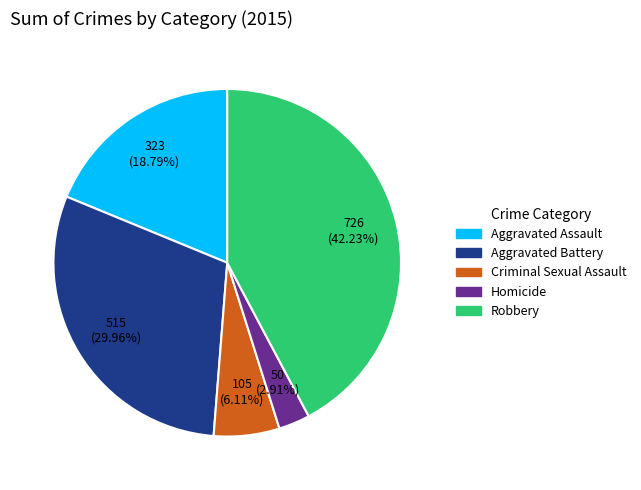

Which has a higher value, Aggravated Battery or Homicide?

Aggravated Battery